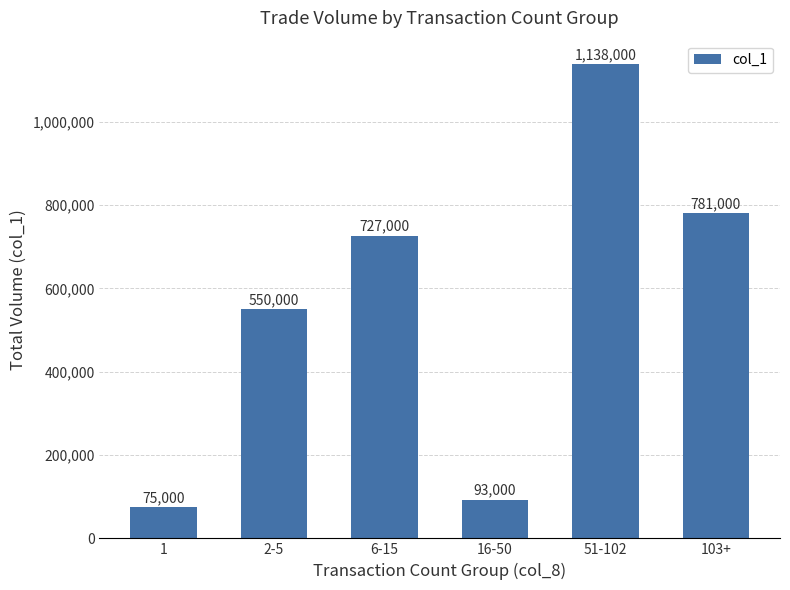

Rank the categories by value from highest to lowest.

51-102, 103+, 6-15, 2-5, 16-50, 1